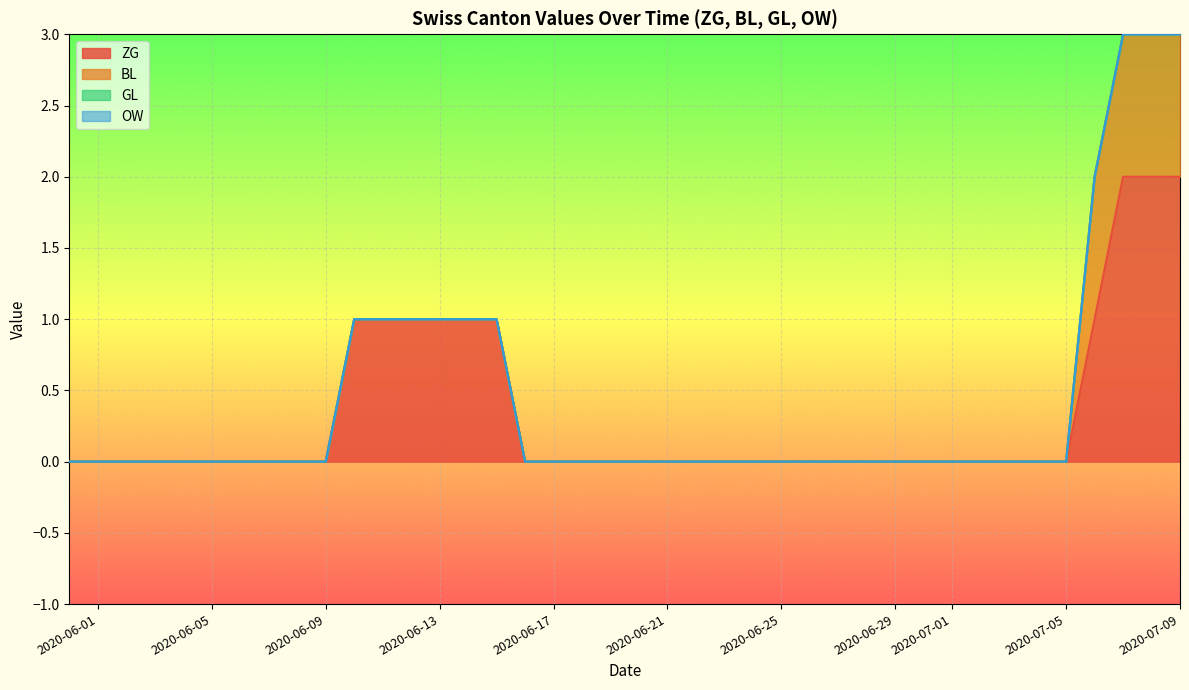

What is the difference between the maximum and second lowest values in the ZG series?

2